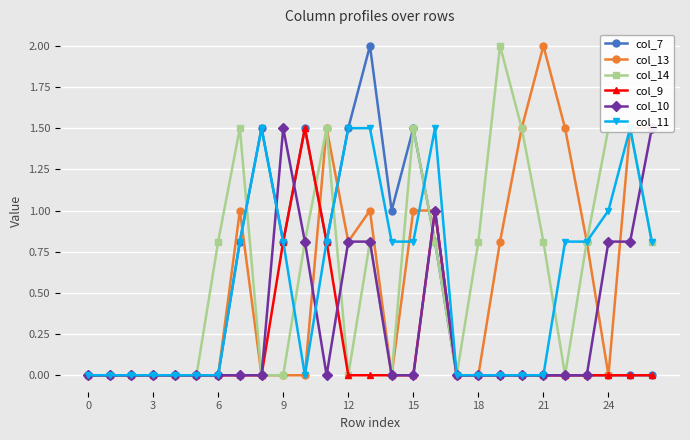

How many lines are shown in the chart?

6